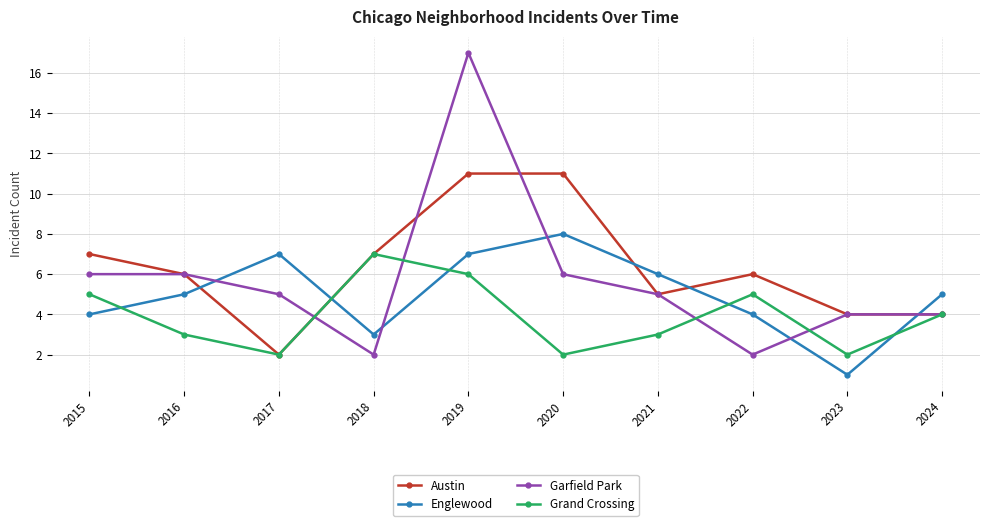

At which category is the sum across all series the highest?

2019